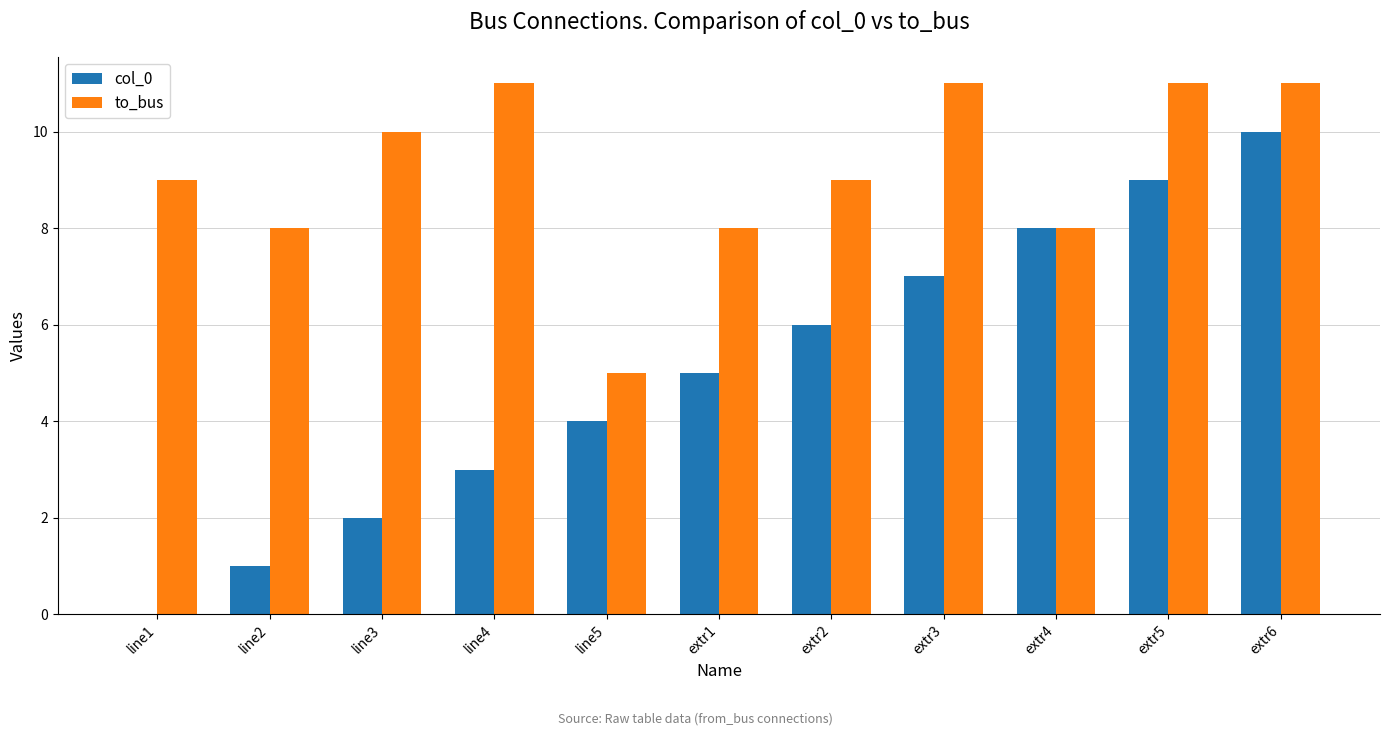

The col_0 series shows 4 at line4. True or false?

False